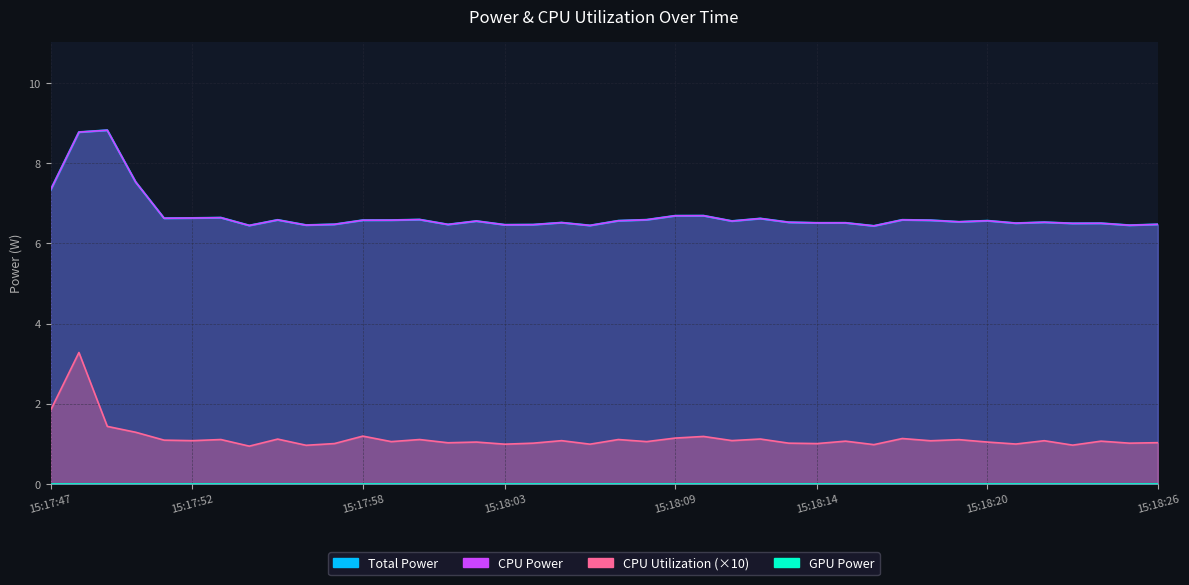

What is the difference between the CPU Power values at 15:17:55 and 15:18:13?

0.1